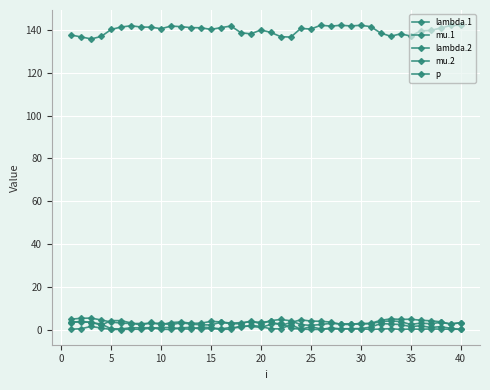

How many categories are shown in the chart?

40